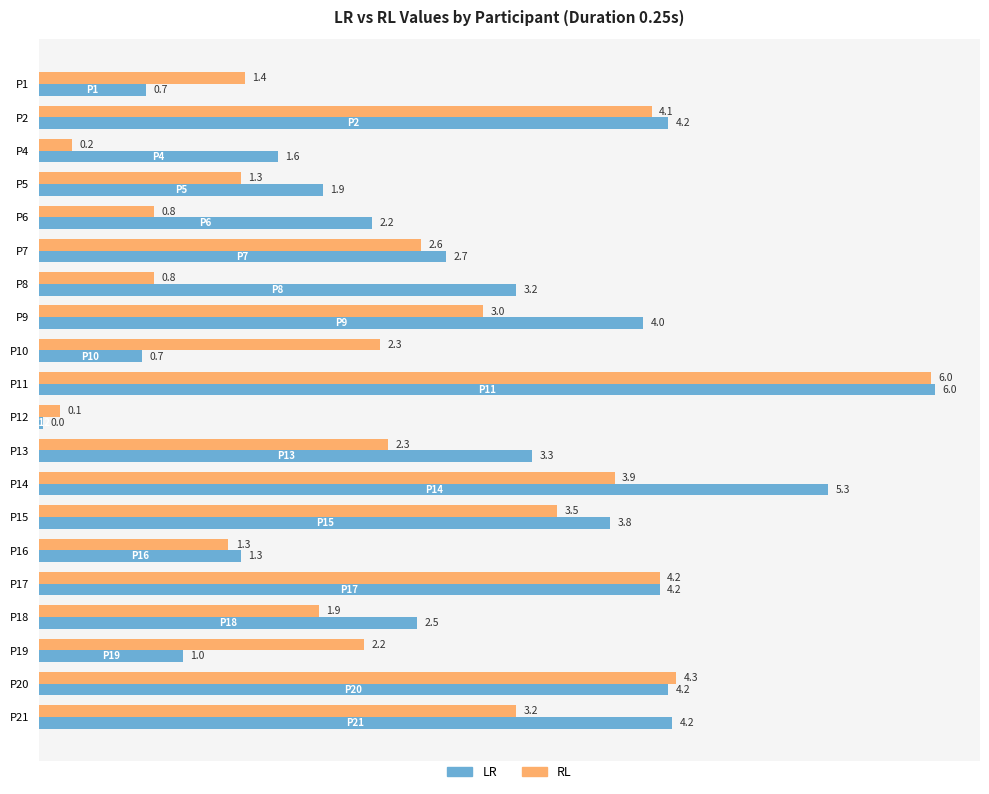

What is the difference between the maximum and minimum values in the LR series?

6.0